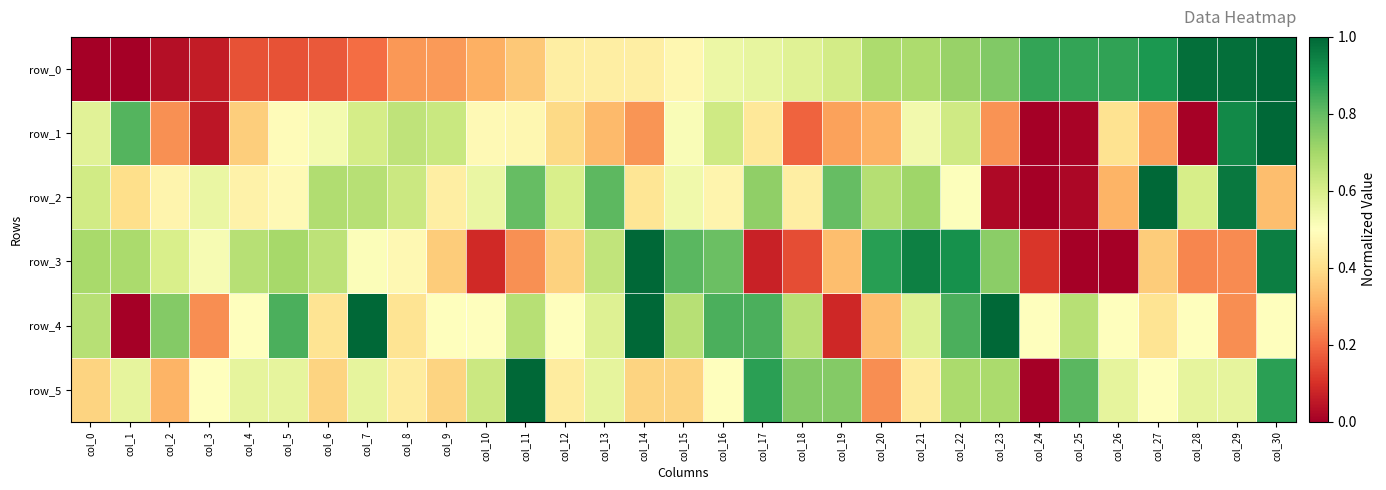

At which category does the chart reach its minimum across all series?

col_0